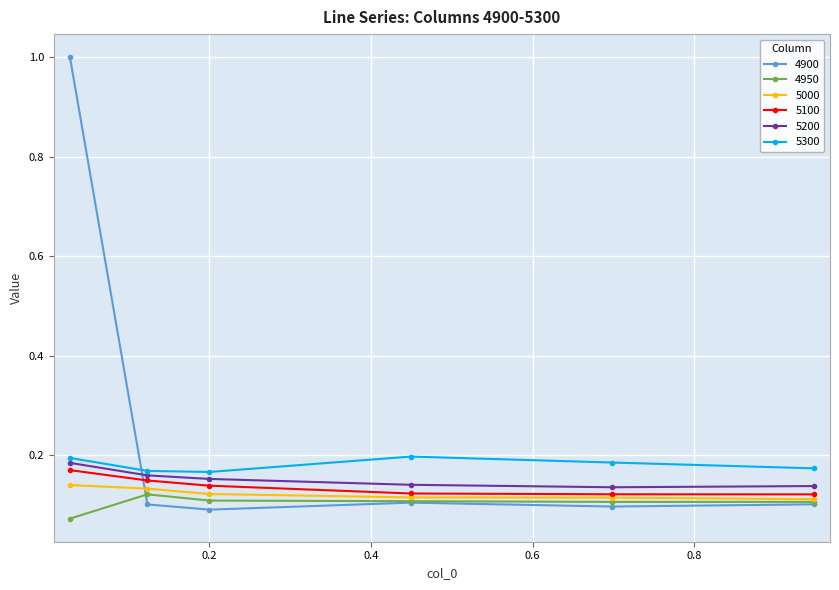

True or false: 5200 and 4950 intersect in this chart.

False